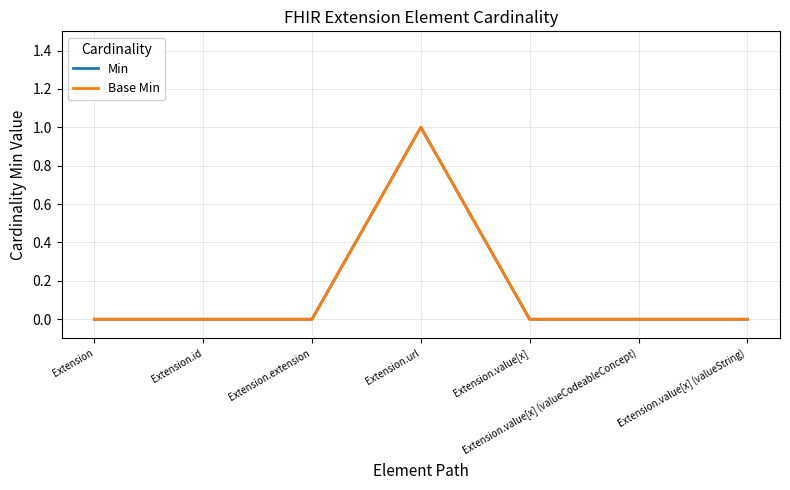

At which category does Base Min reach its first local peak?

Extension.url